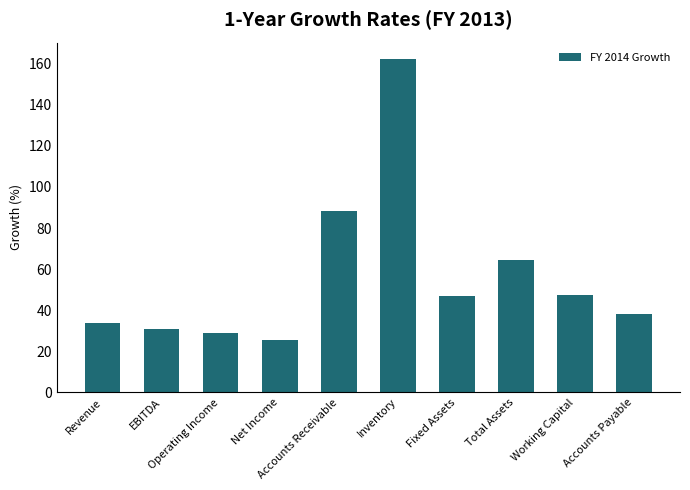

What is the maximum value shown in the chart?

162.2